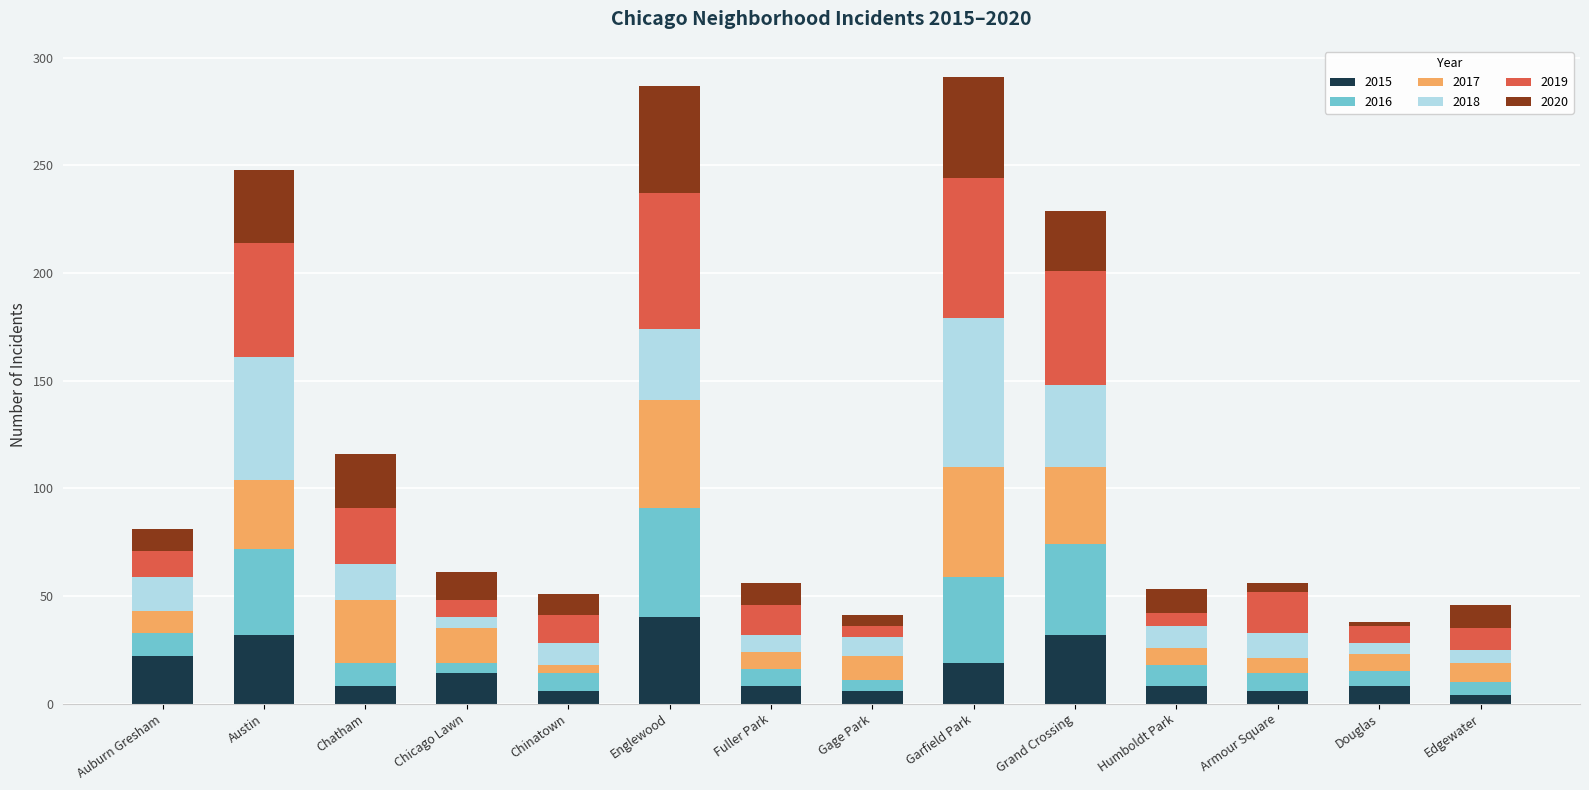

What is the difference between the maximum and minimum values in the 2015 series?

36